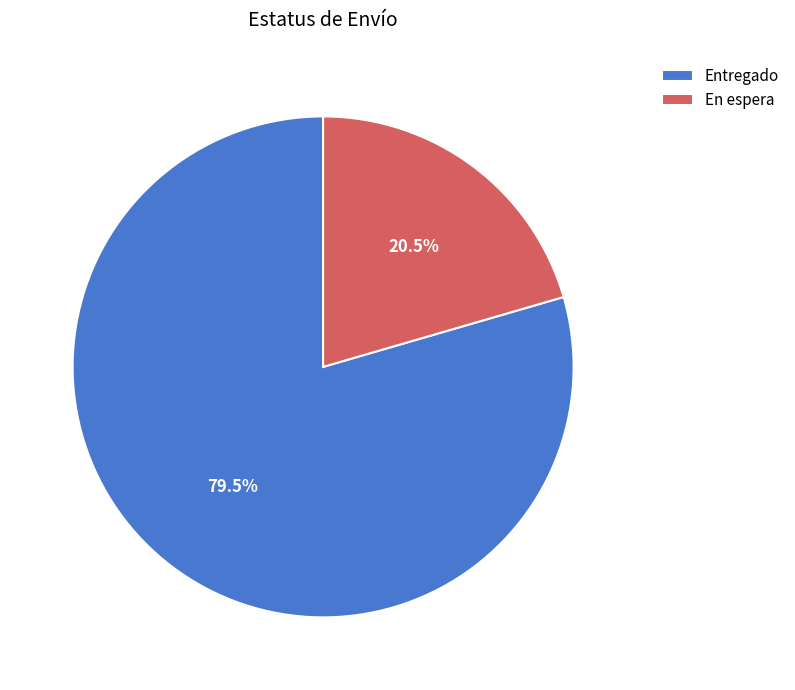

What percentage do Entregado and En espera together represent?

100.0%